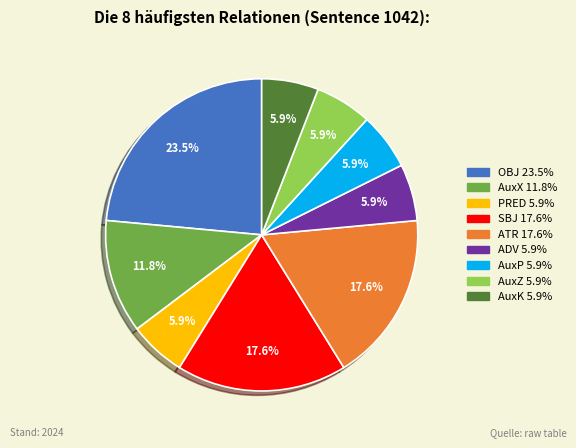

Is there any slice that represents more than half of the pie?

No